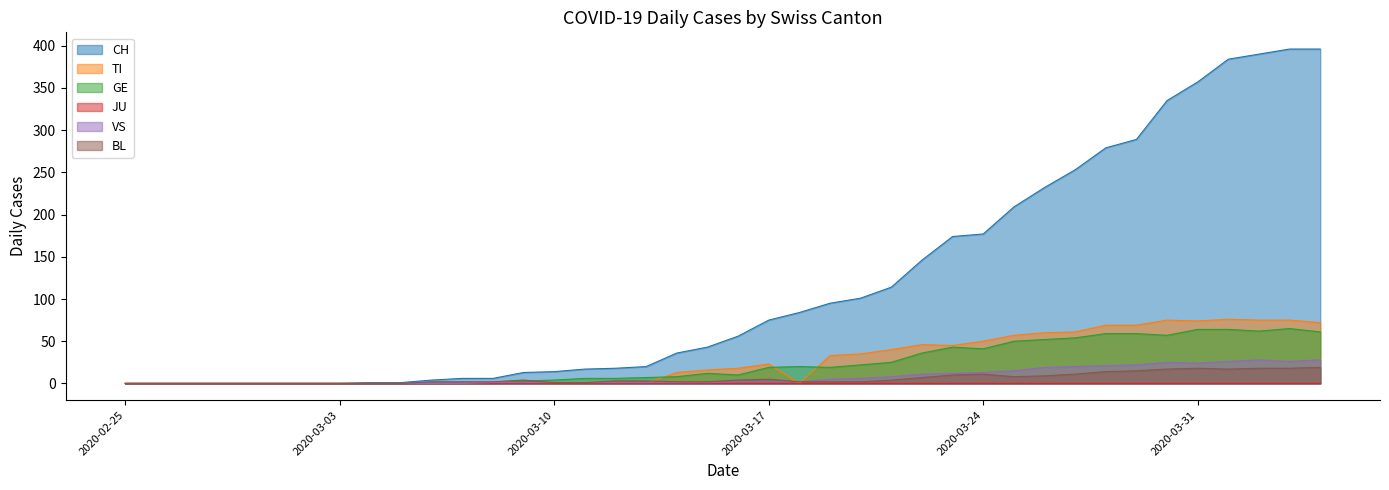

How many lines are shown in the chart?

6